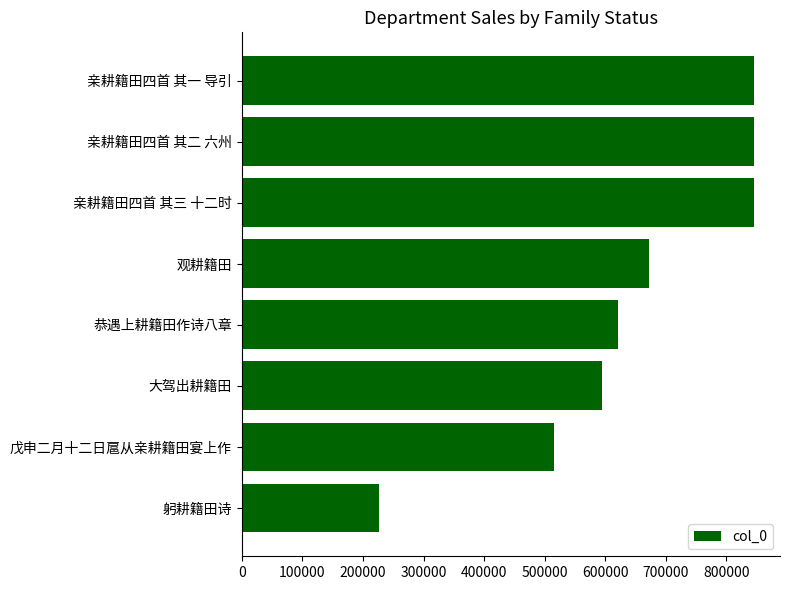

What is the difference between the second highest and minimum values?

619745